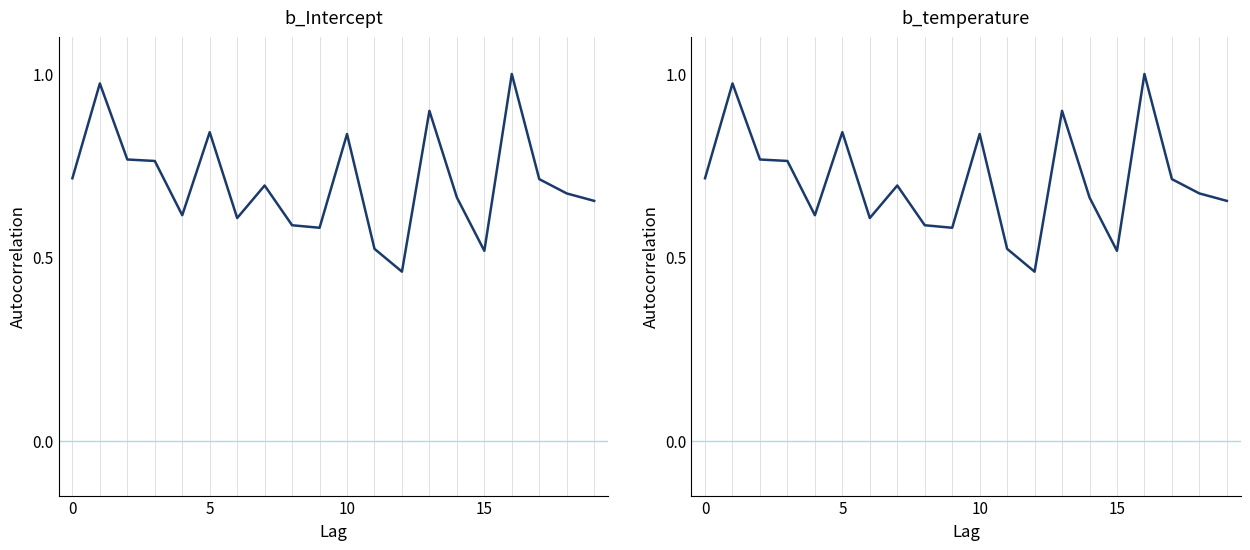

Is it true that the value at 0 is 1.2?

False